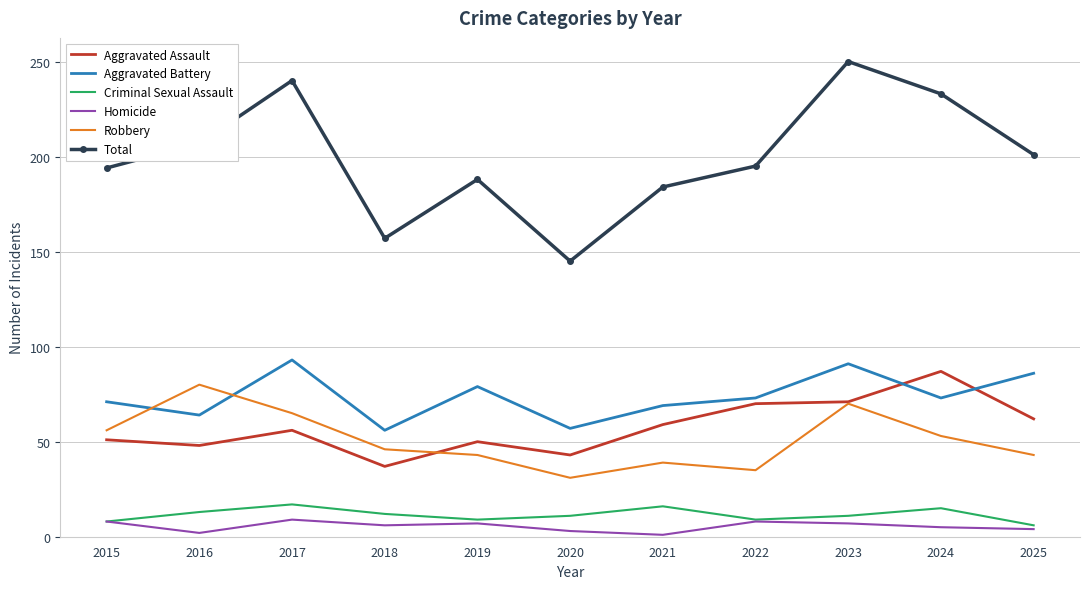

What is the spread (max minus min) of values at 2024?

228